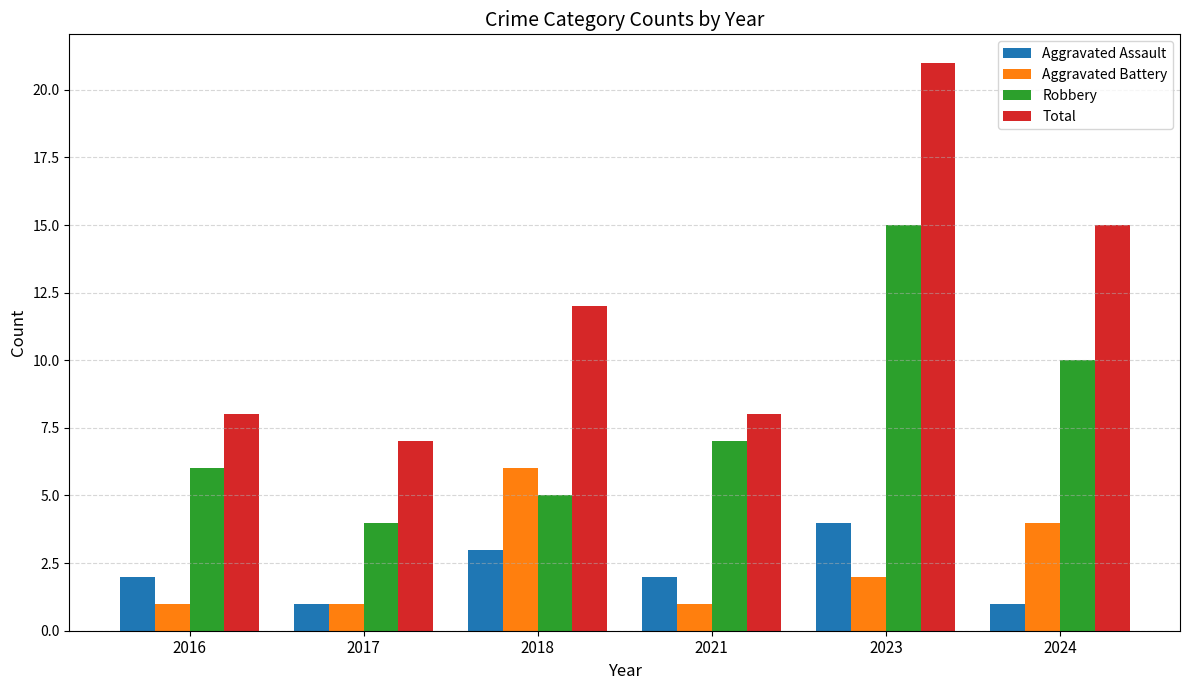

What are all the series names shown in the legend?

Aggravated Assault, Aggravated Battery, Robbery, Total